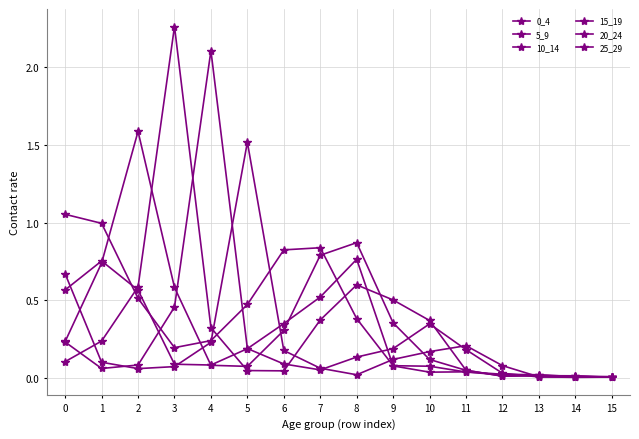

True or false: 10_14 has more than 0 interior local peaks.

True